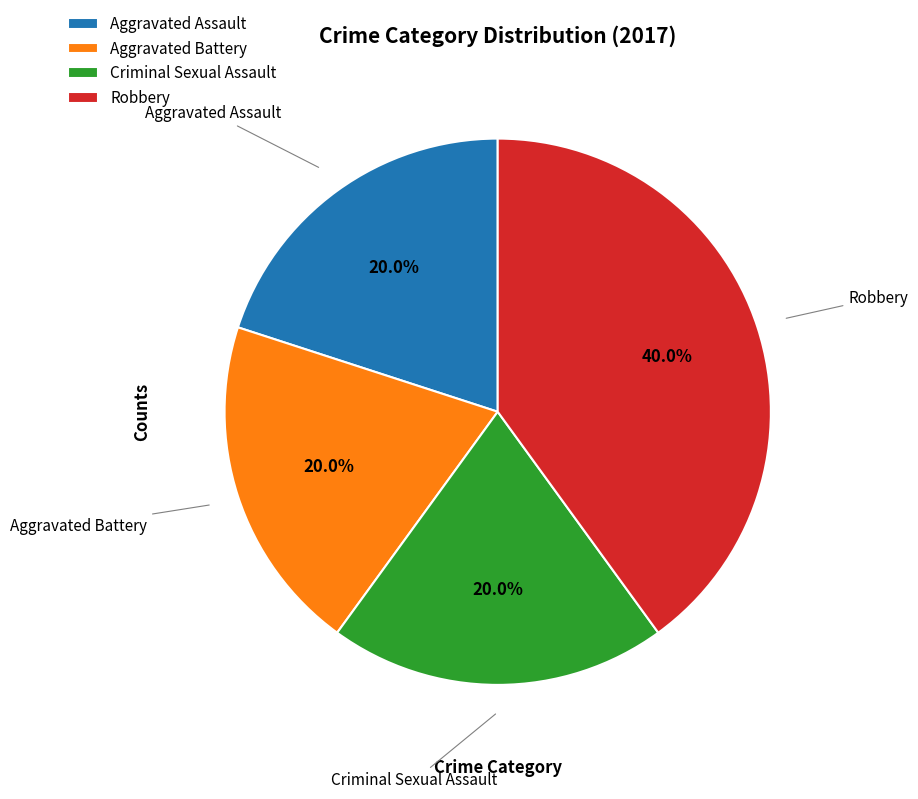

Which slice is the largest?

Robbery